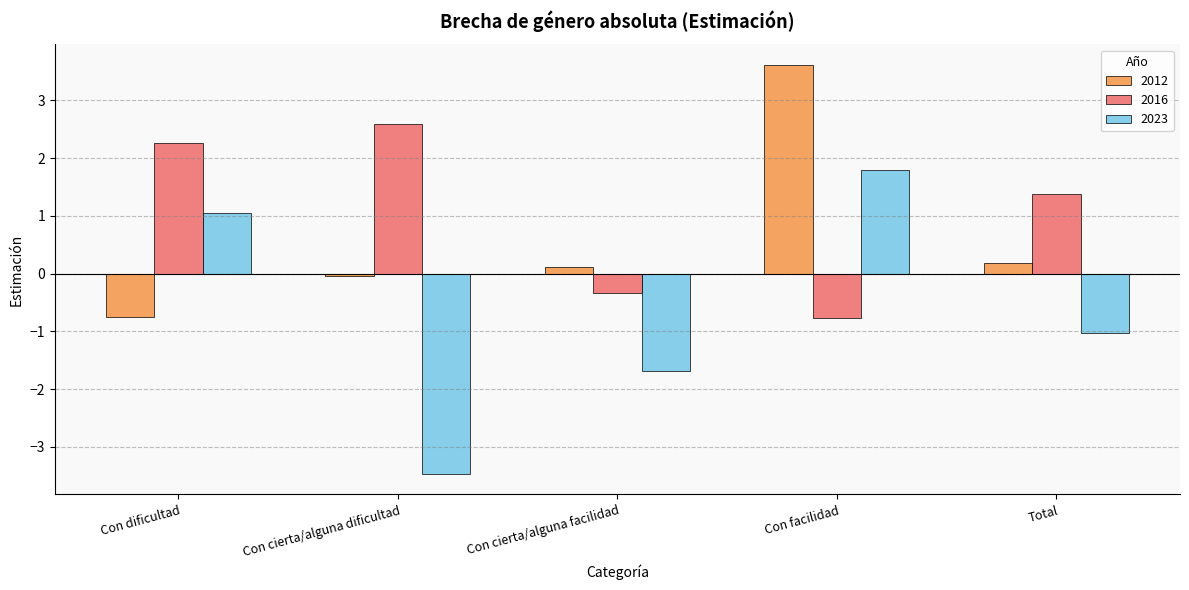

Is the value of 2012 at Total greater than the value of 2023 at Con cierta/alguna dificultad?

Yes